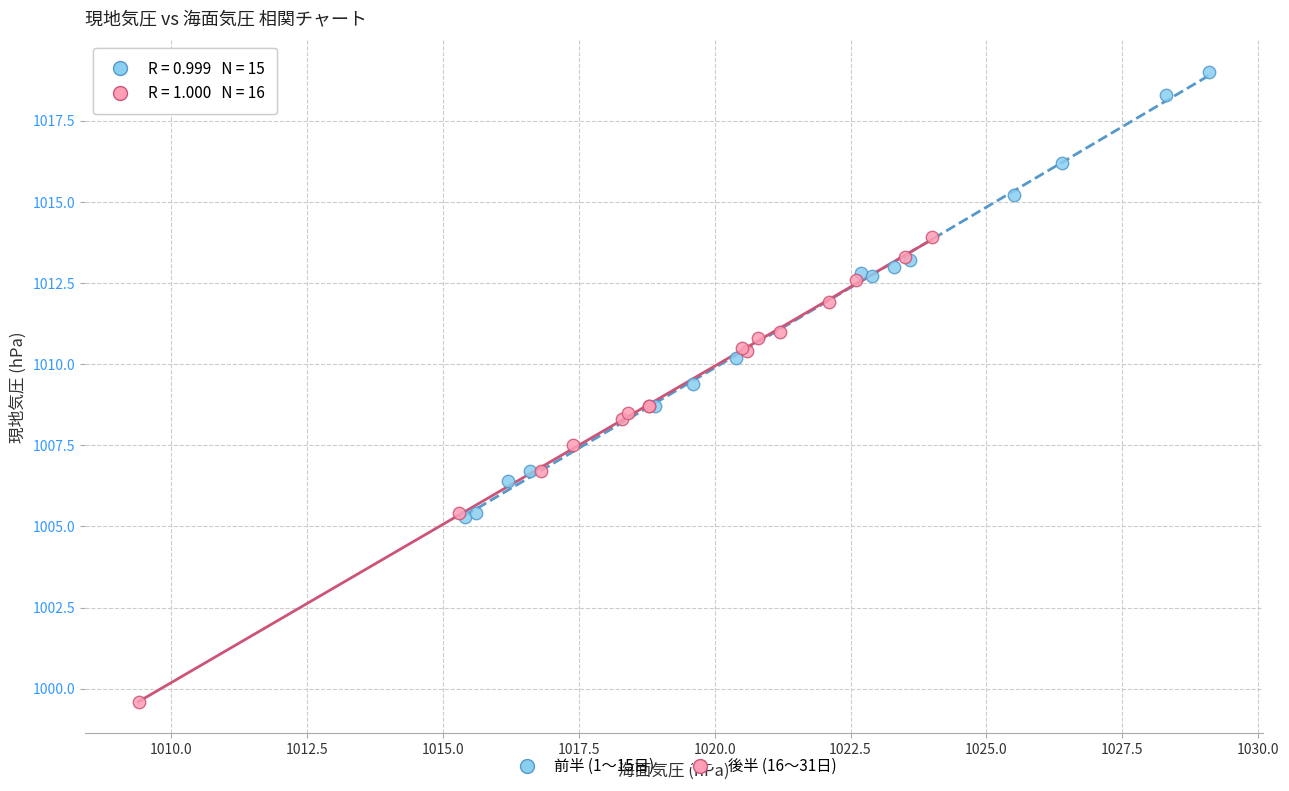

Which series contains the highest Y value?

前半 (1〜15日)